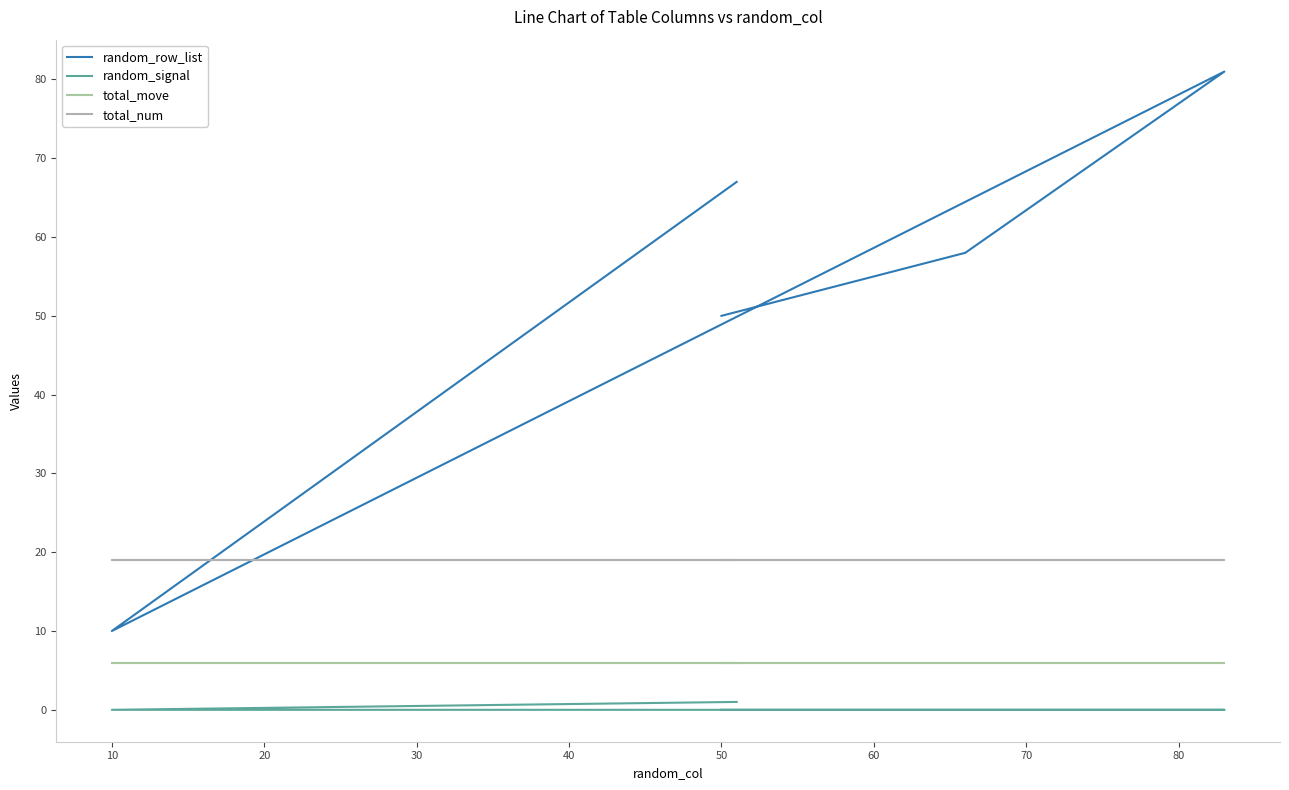

True or false: total_num has more than 2 interior local peaks.

False